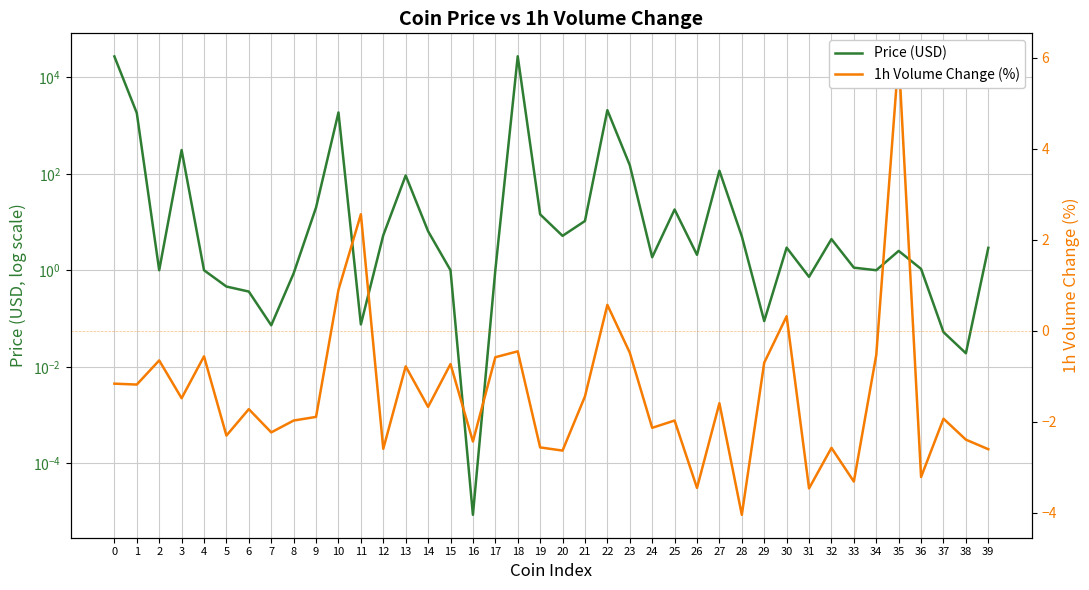

List the series in order of their overall mean, lowest first.

1h Volume Change (%), Price (USD)